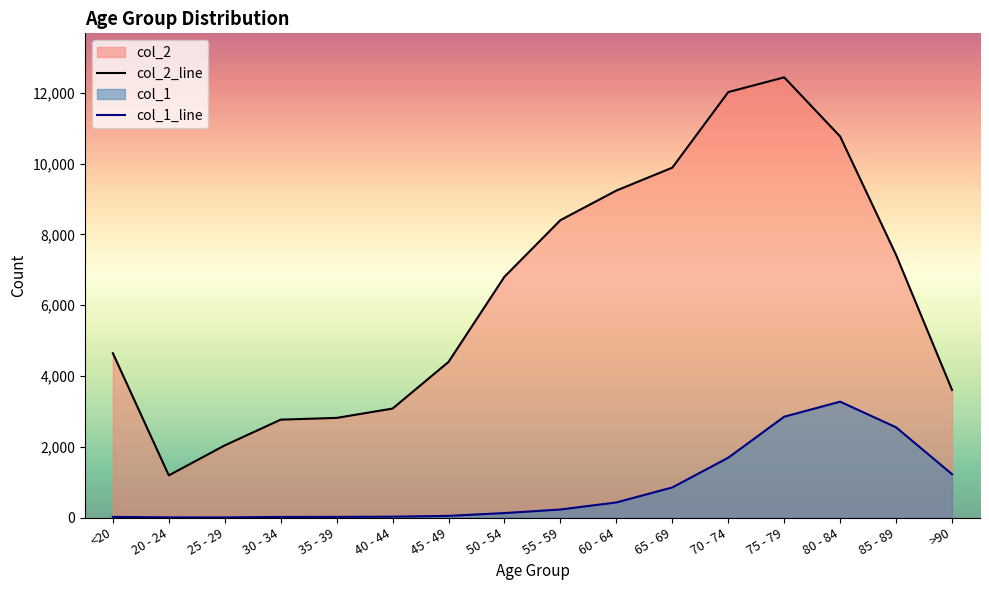

How many values in the col_2_line series are below 6803?

8